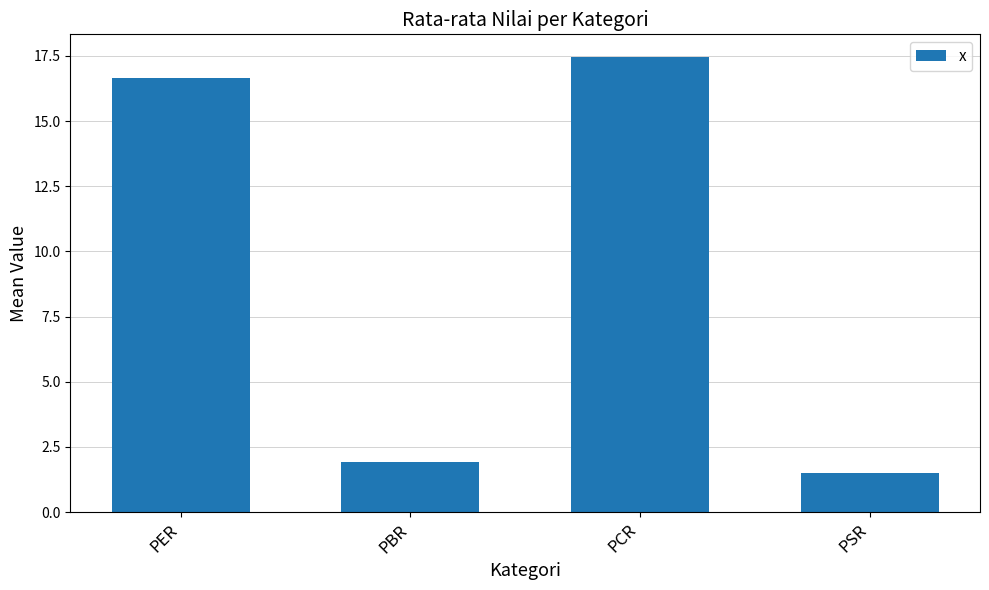

Rank the categories by value from lowest to highest.

PSR, PBR, PER, PCR